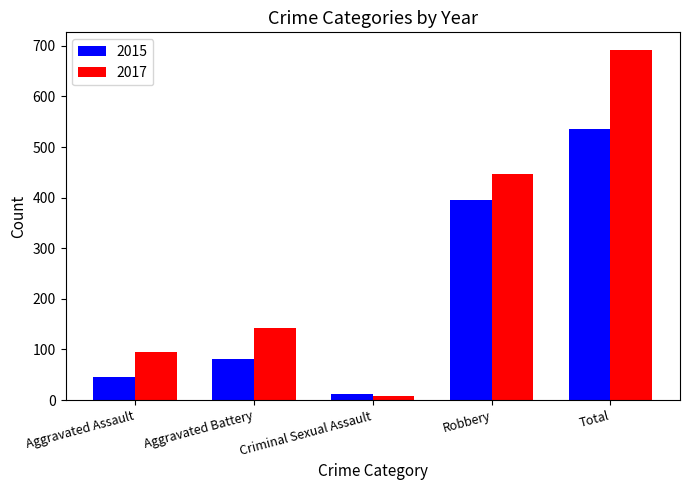

How many data points in 2017 are less than 142?

2